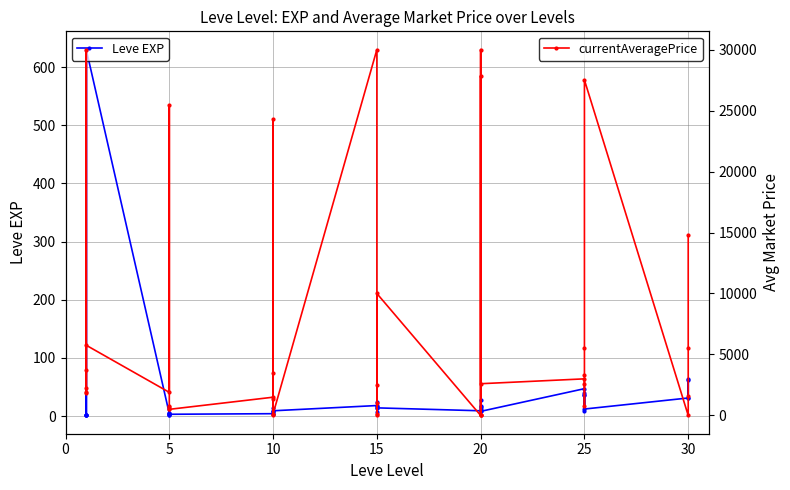

What is the value of the Leve EXP point at the 5th from the left?

1